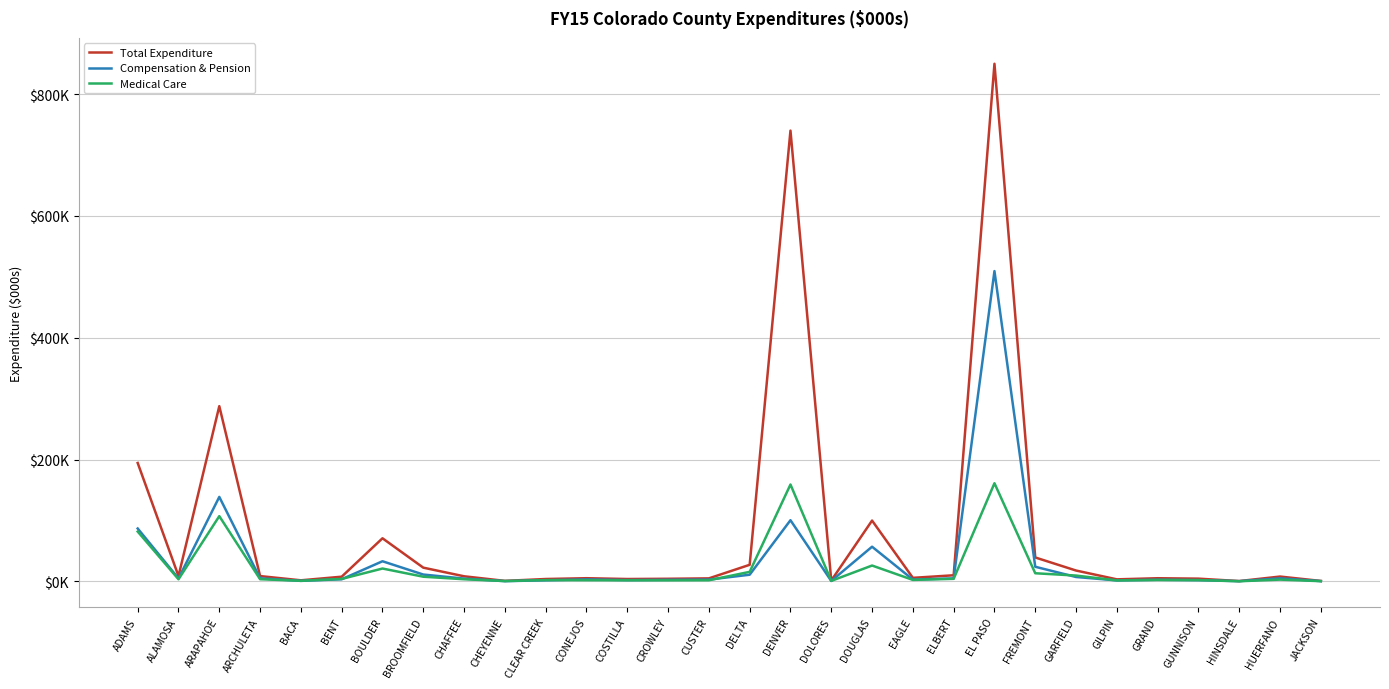

At which category does Medical Care reach its first local peak?

ARAPAHOE